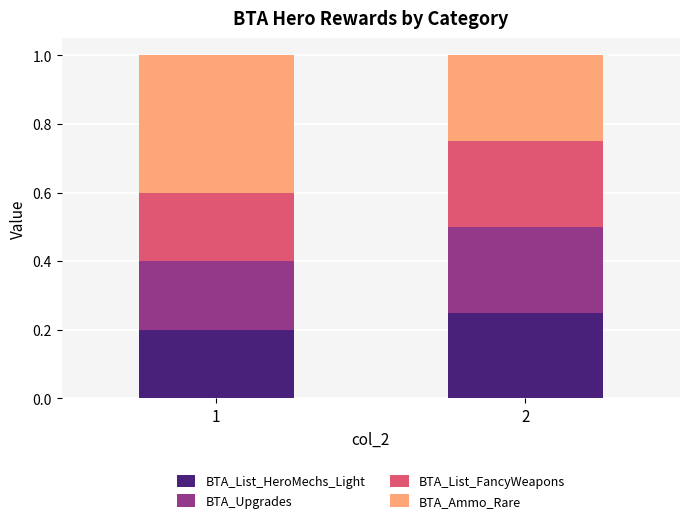

What is the total value across all series at 1?

1.0